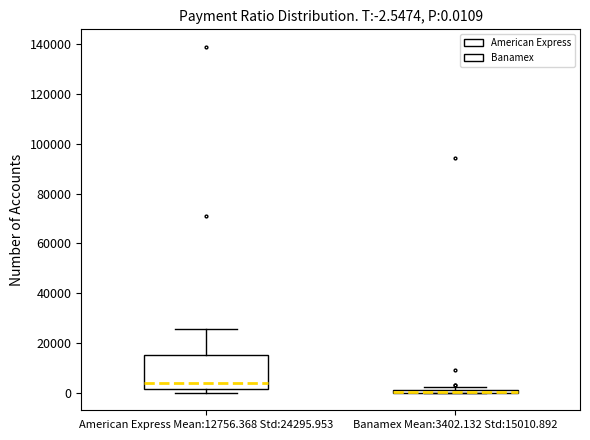

Which box is the tallest, from its lower edge to its upper edge?

American Express Mean:12756.368 Std:24295.953